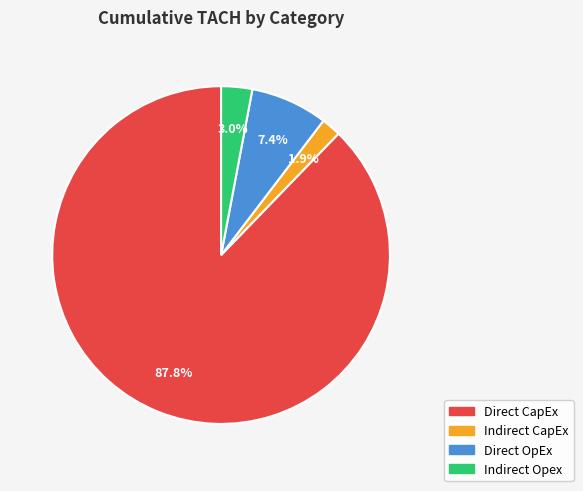

Does Direct CapEx account for over 50% of the chart?

Yes